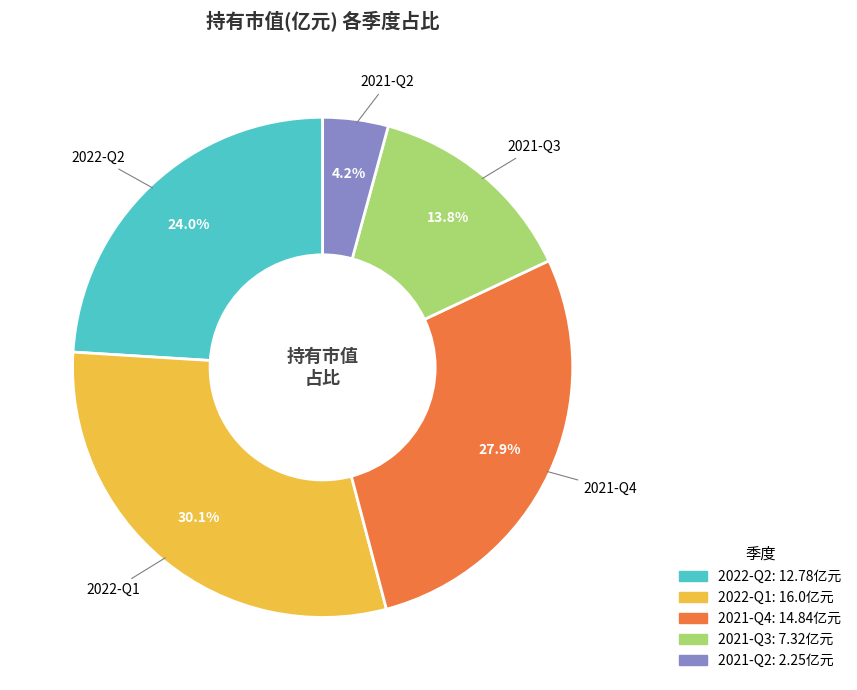

Is there a majority slice in this chart?

No